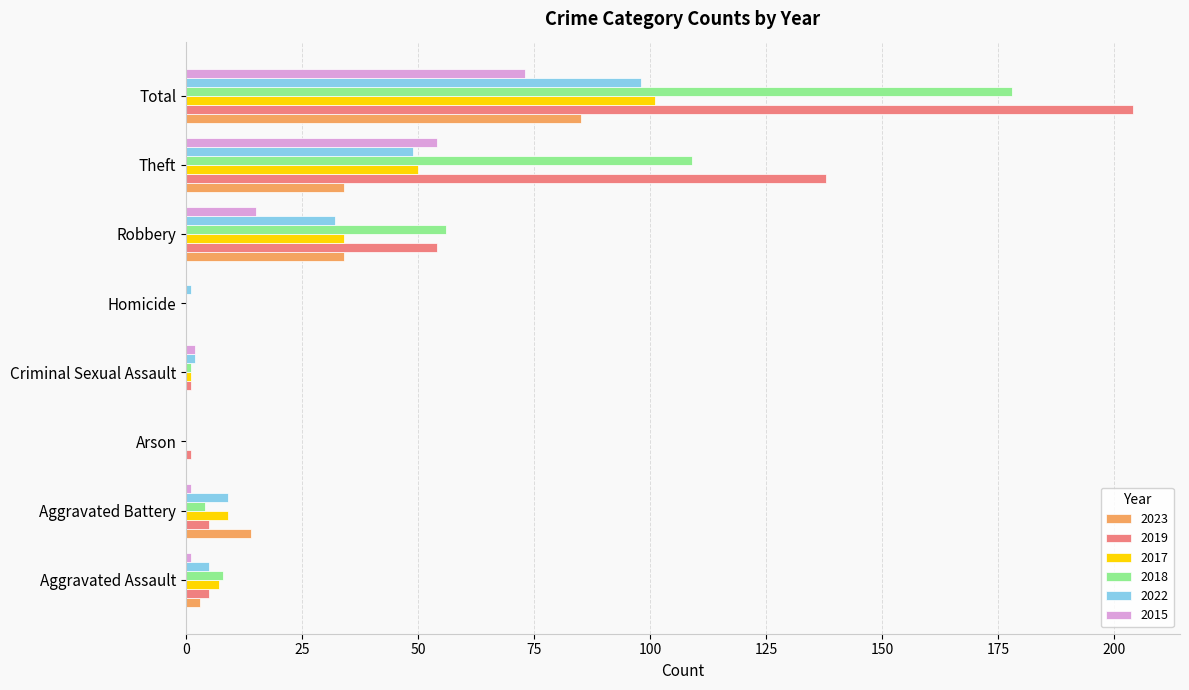

What value does the 2019 series have at Theft, to the nearest 5?

140